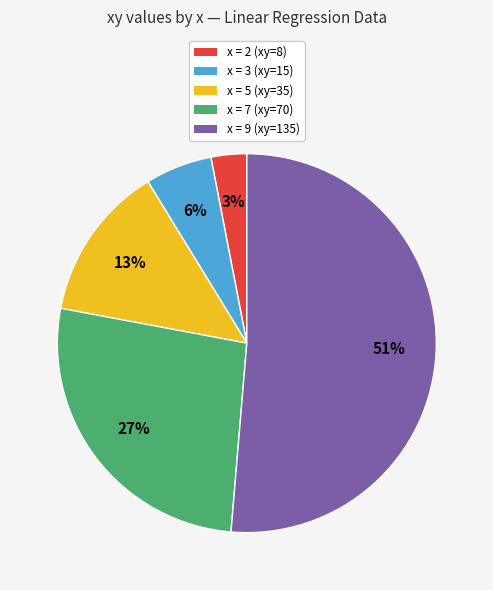

Does any single category account for the majority?

Yes